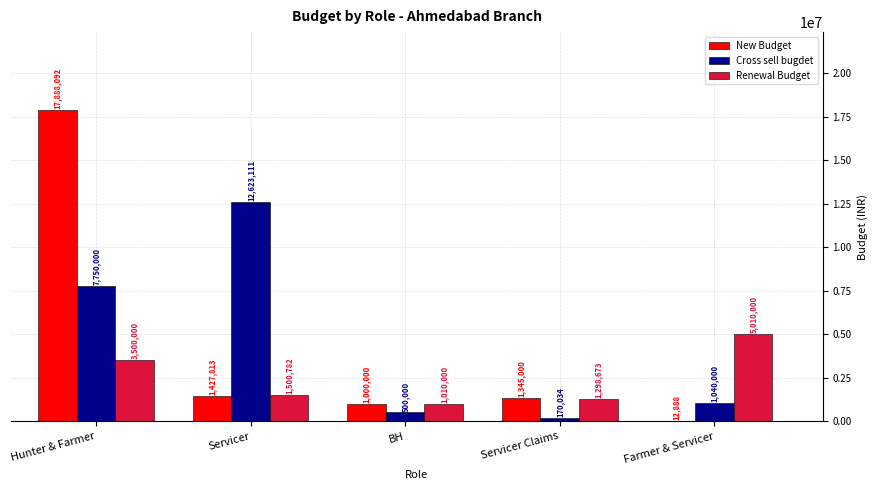

Where is Renewal Budget nearest to the value 3010000?

Hunter & Farmer